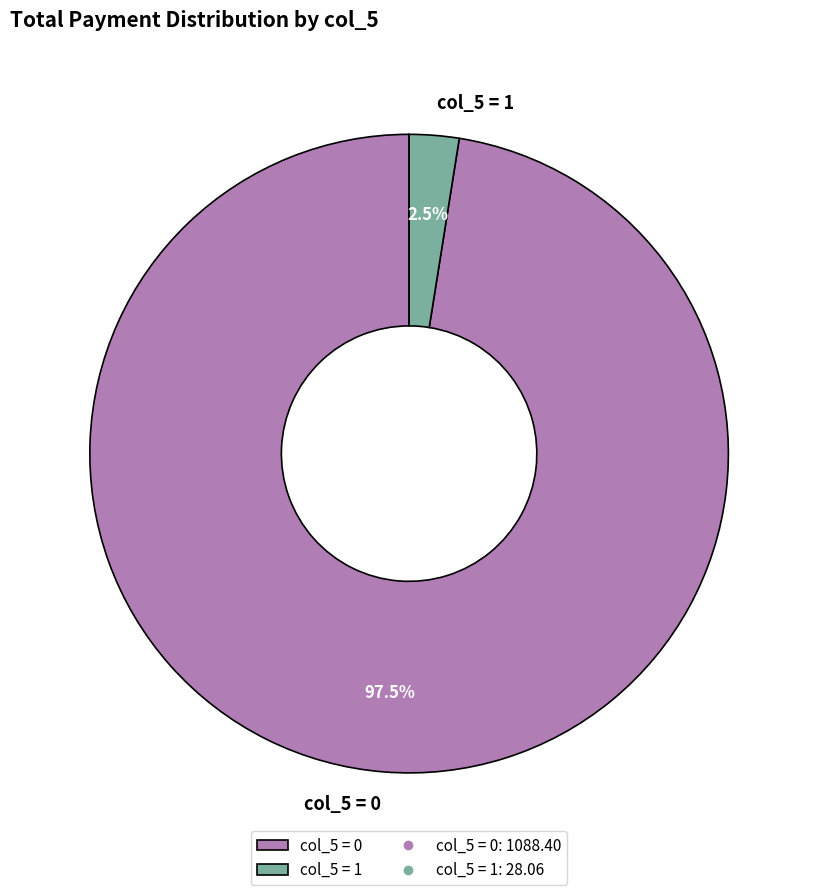

Combined, what portion of the pie is col_5 = 1 and col_5 = 0?

100.0%